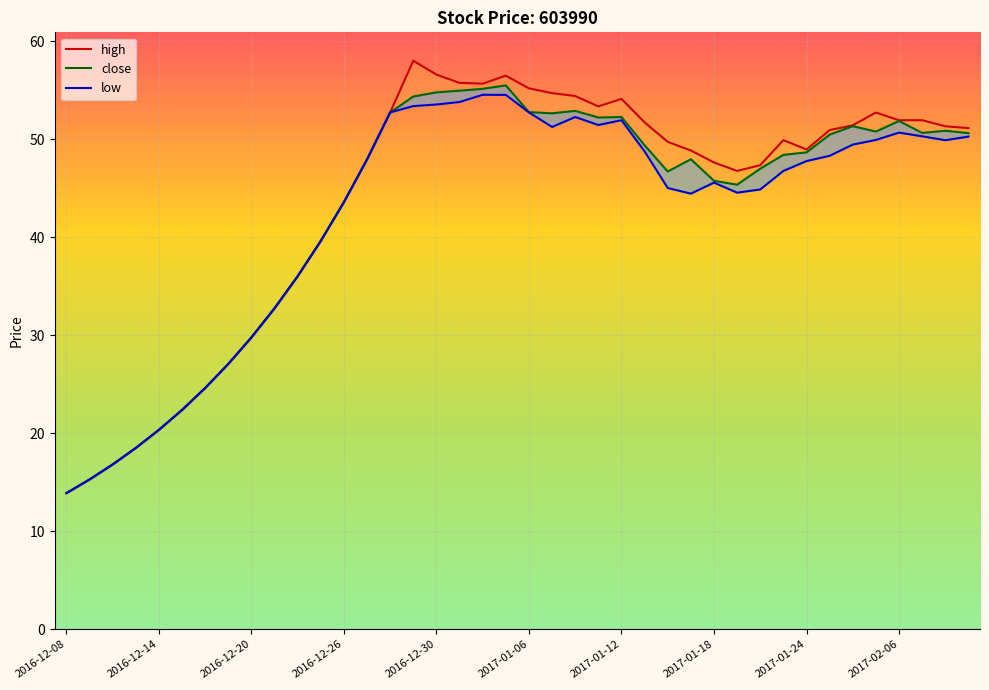

True or false: close has more than 0 points higher than both neighbors.

True